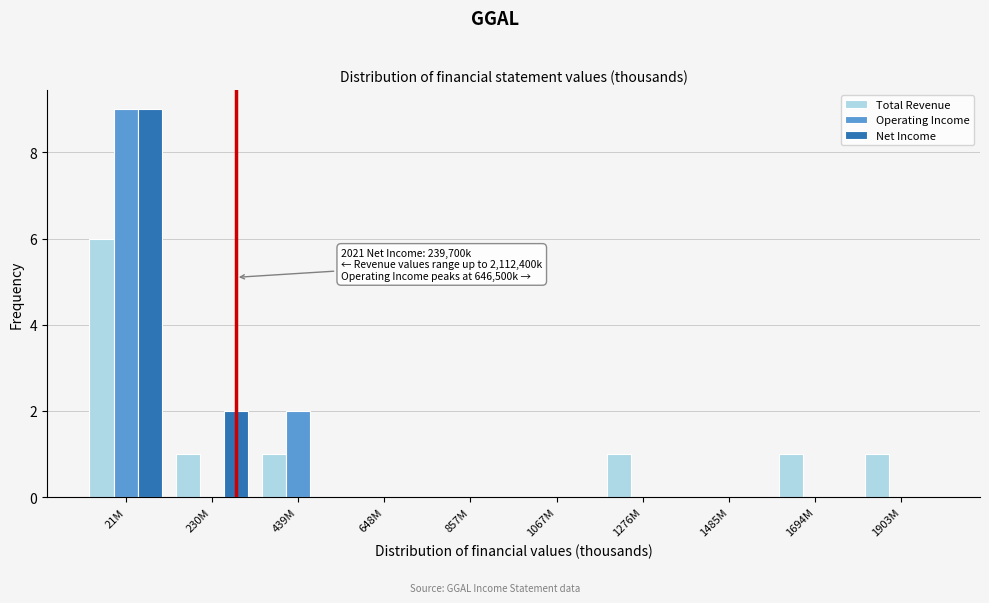

Reading left to right, list all the values displayed in this chart.

Total Revenue: 21M=6	230M=1	439M=1	648M=0	857M=0	1067M=0	1276M=1	1485M=0	1694M=1	1903M=1
Operating Income: 21M=9	230M=0	439M=2	648M=0	857M=0	1067M=0	1276M=0	1485M=0	1694M=0	1903M=0
Net Income: 21M=9	230M=2	439M=0	648M=0	857M=0	1067M=0	1276M=0	1485M=0	1694M=0	1903M=0